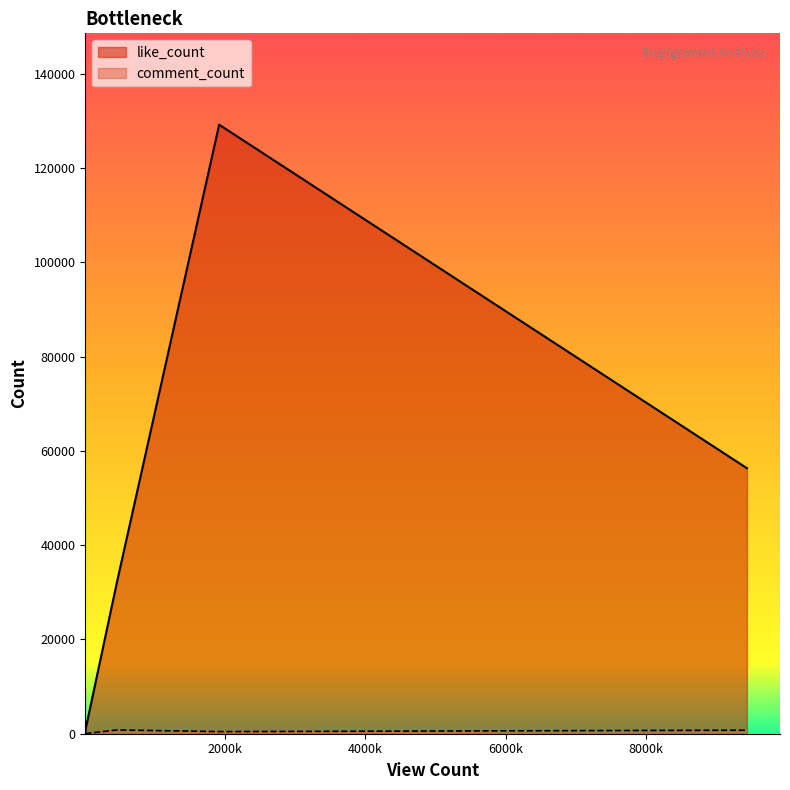

The comment_count series shows 449 at lGd_IL_MOn4. True or false?

True